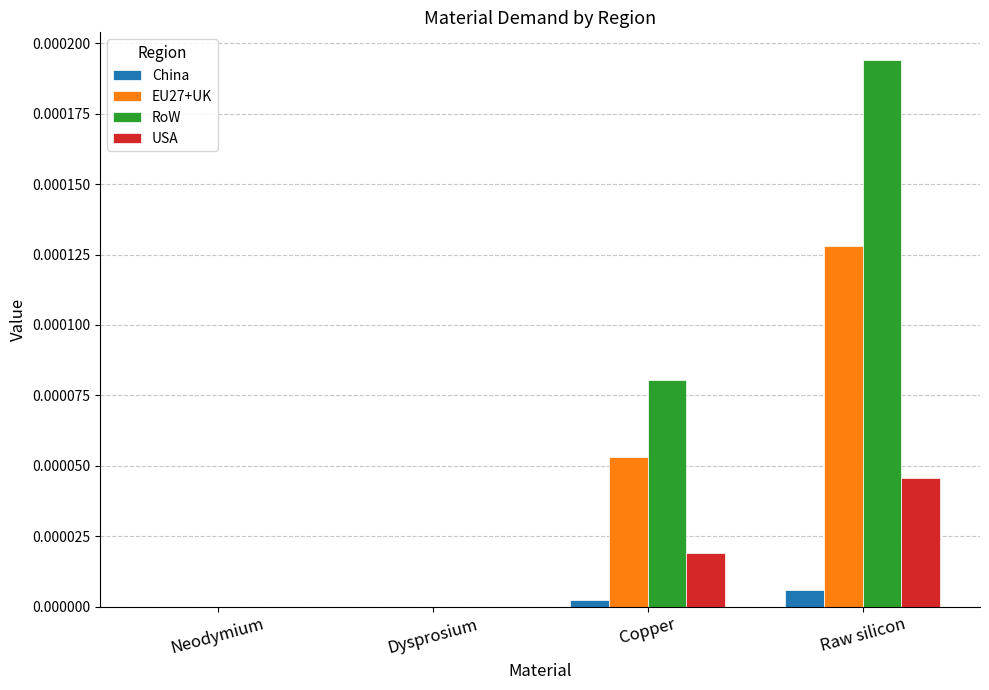

Between Neodymium and Raw silicon, which series saw the biggest shift?

RoW